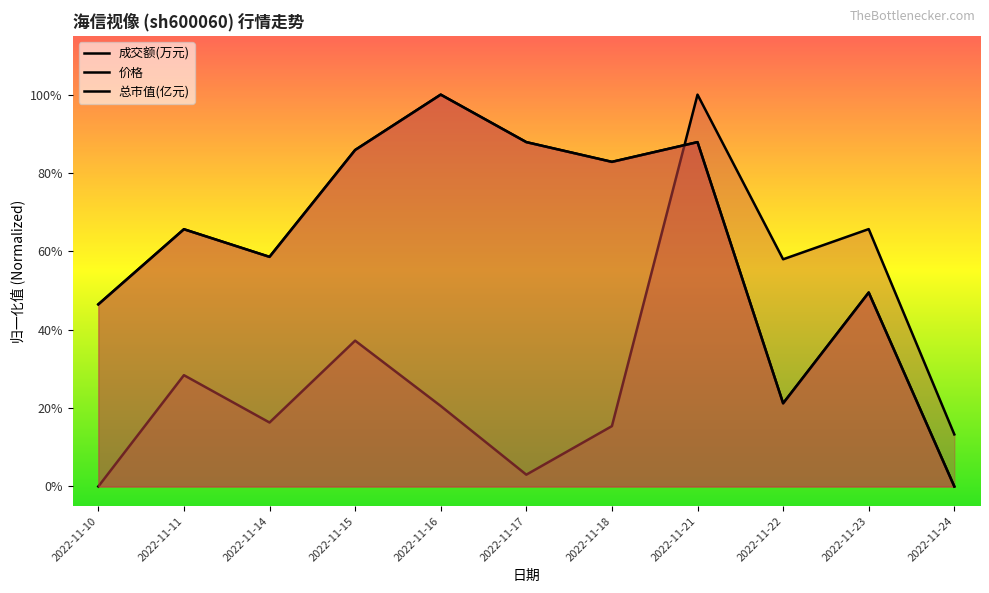

Where is 总市值(亿元) nearest to the value 0?

2022-11-24